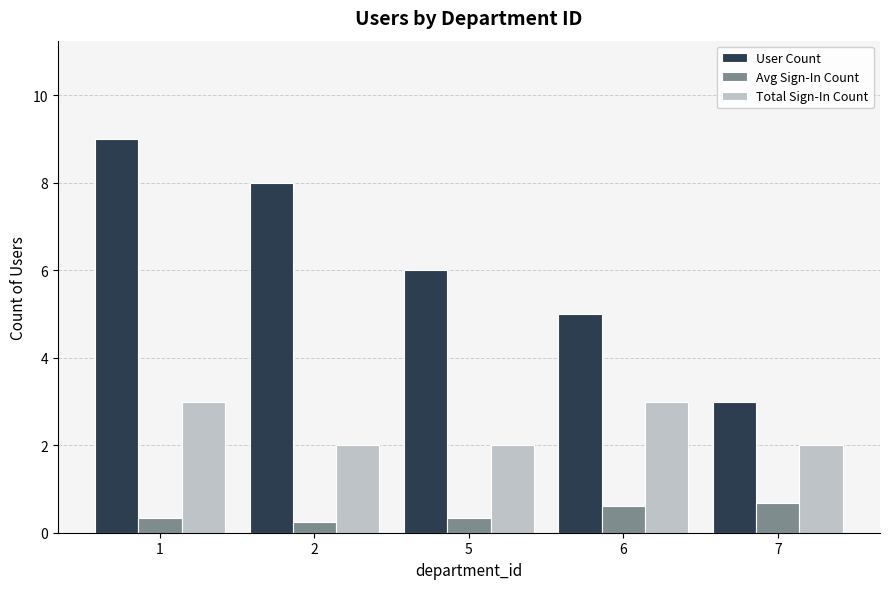

At which category is the sum across all series the highest?

1